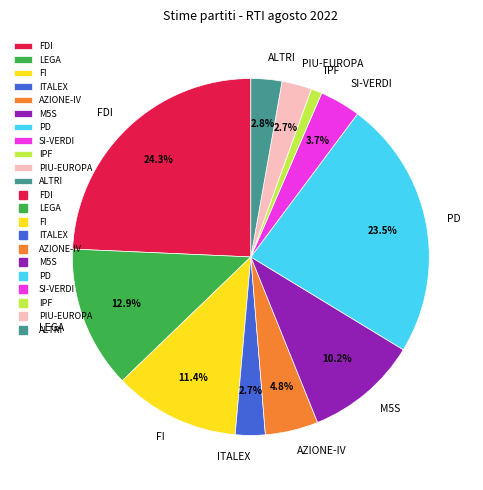

Is the sum of FDI and M5S greater than half?

No